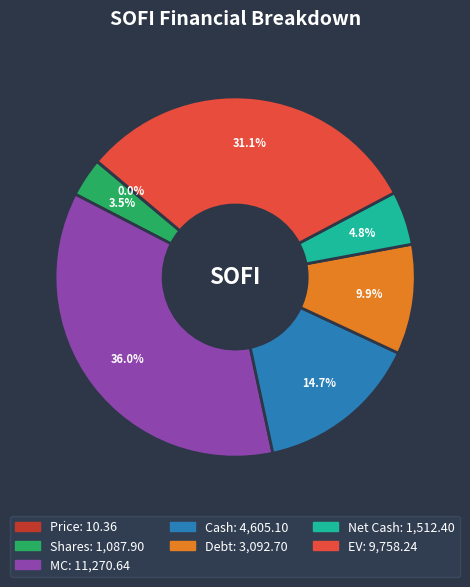

True or false: EV accounts for 42% of the total.

False